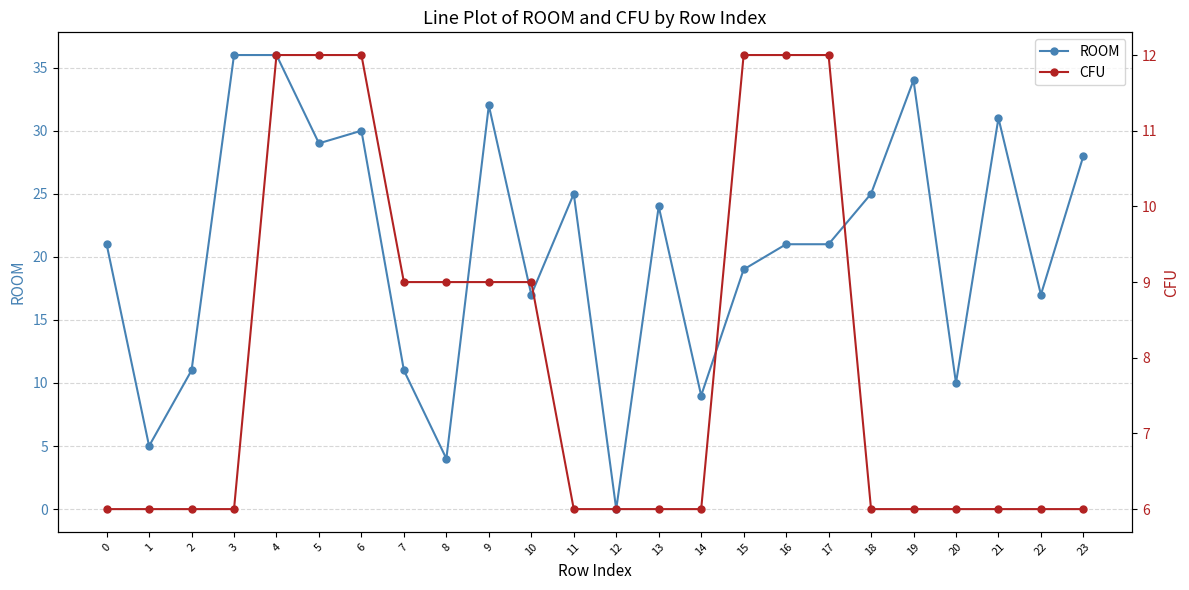

The CFU series shows 11 at 21. True or false?

False